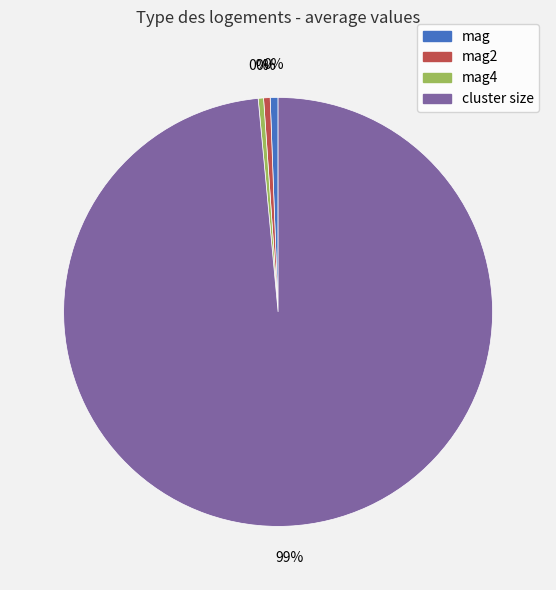

Between mag2 and mag4, which is larger?

mag2